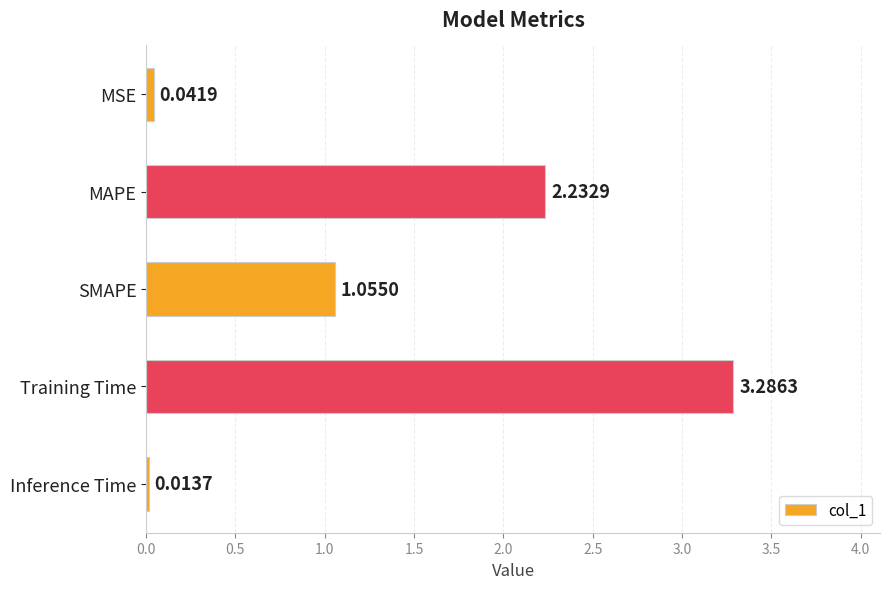

What is the label of the 5th bar from the top?

Inference Time